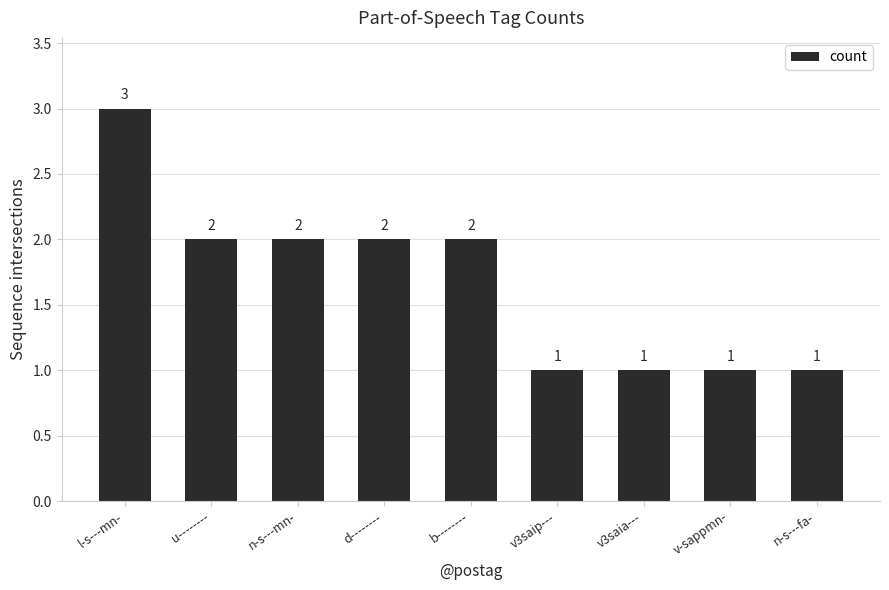

How many data points does each series have?

9